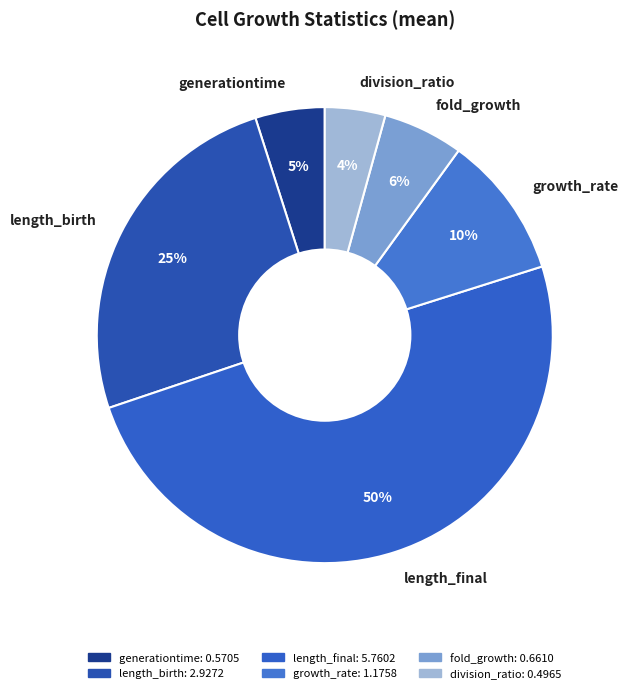

Does length_birth account for over 50% of the chart?

No